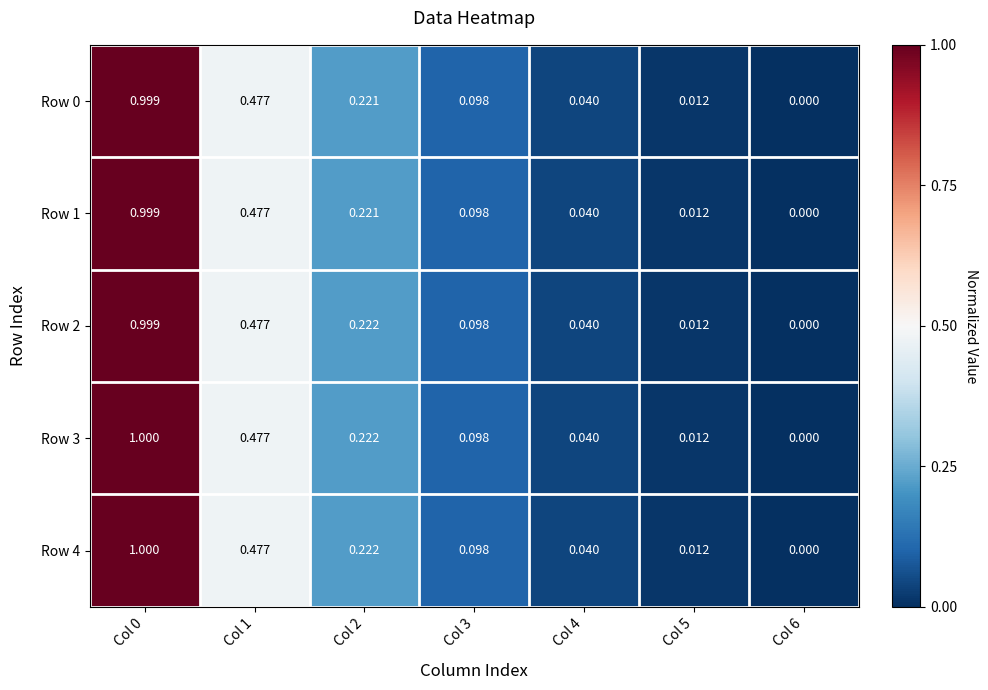

Is the value of Row 4 at Col 4 greater than the value of Row 0 at Col 3?

No